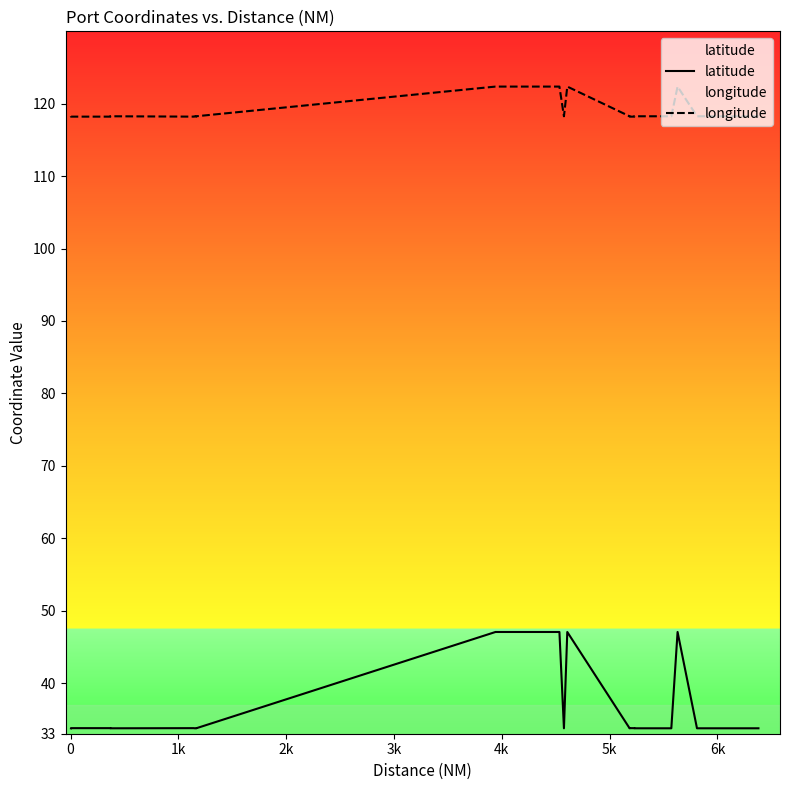

True or false: latitude has more than 2 interior local peaks.

True